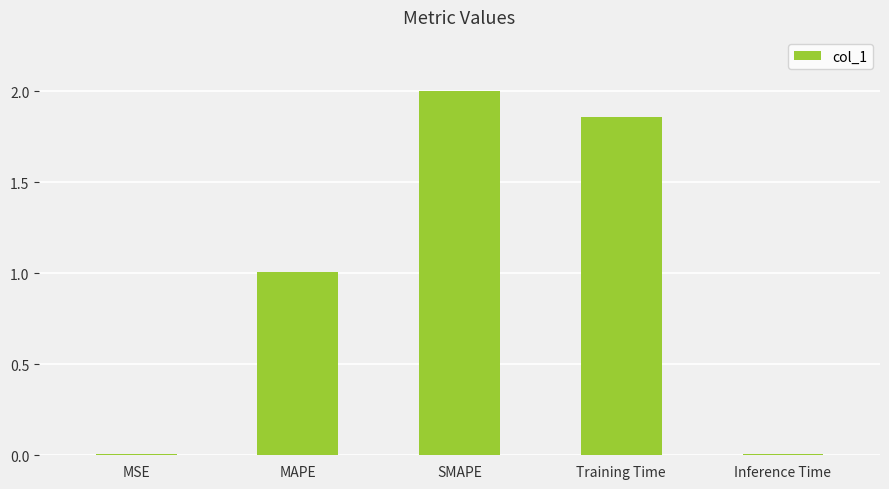

What is the sum of all values?

4.9